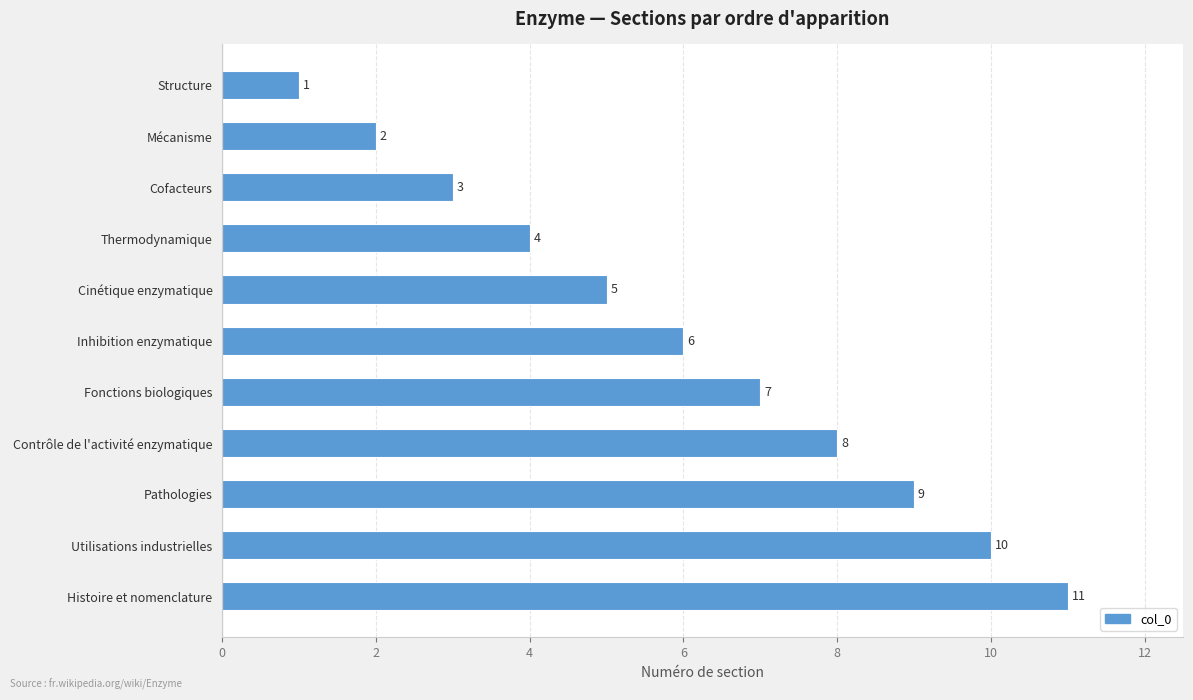

What is the sum of all values?

66